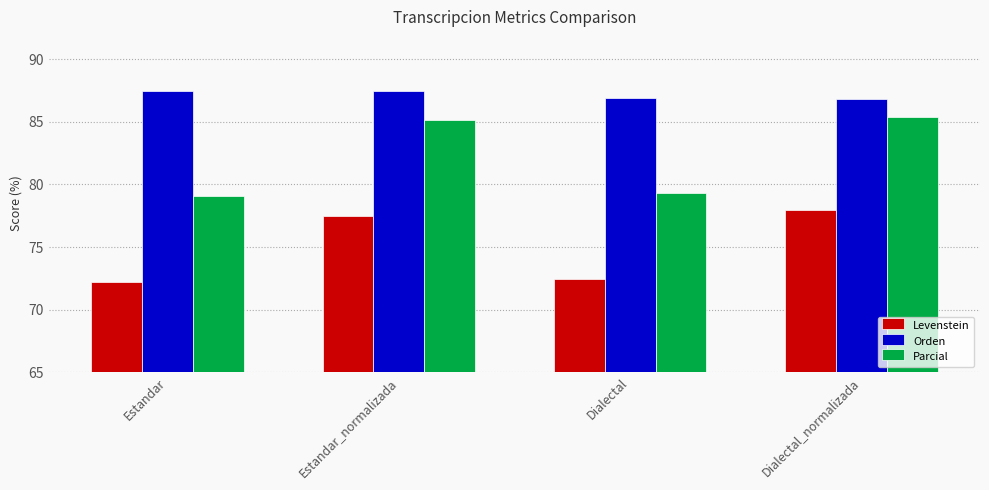

How many bars are there in each group?

3